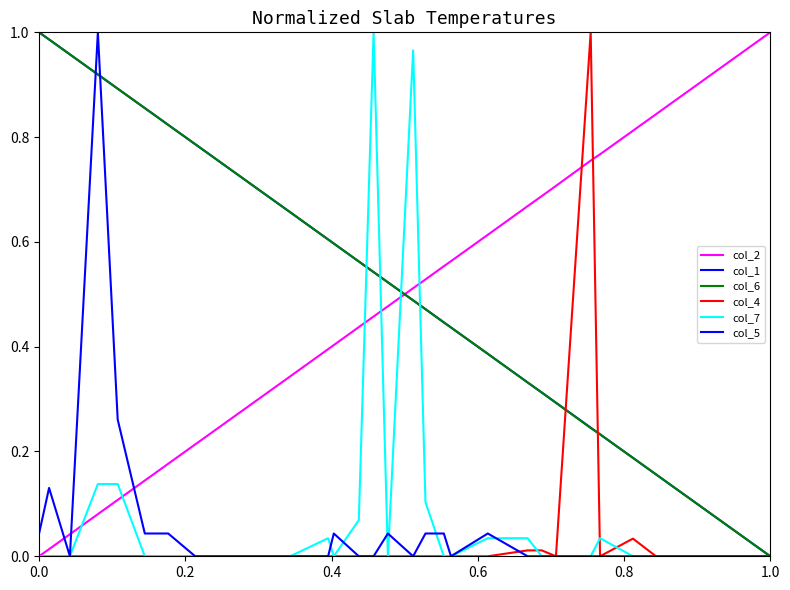

Is it true that col_1 equals 0.9 at 15?

False